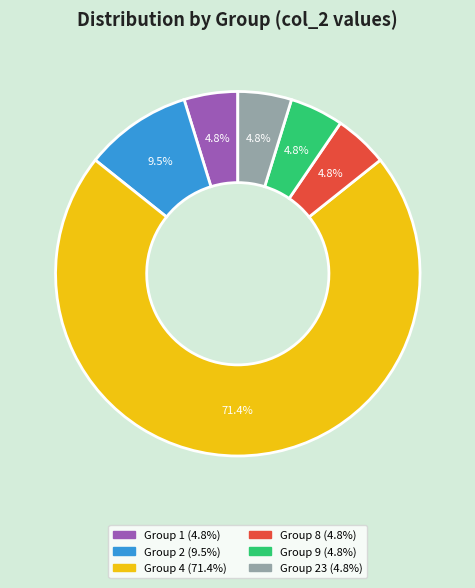

Does any single category account for the majority?

Yes